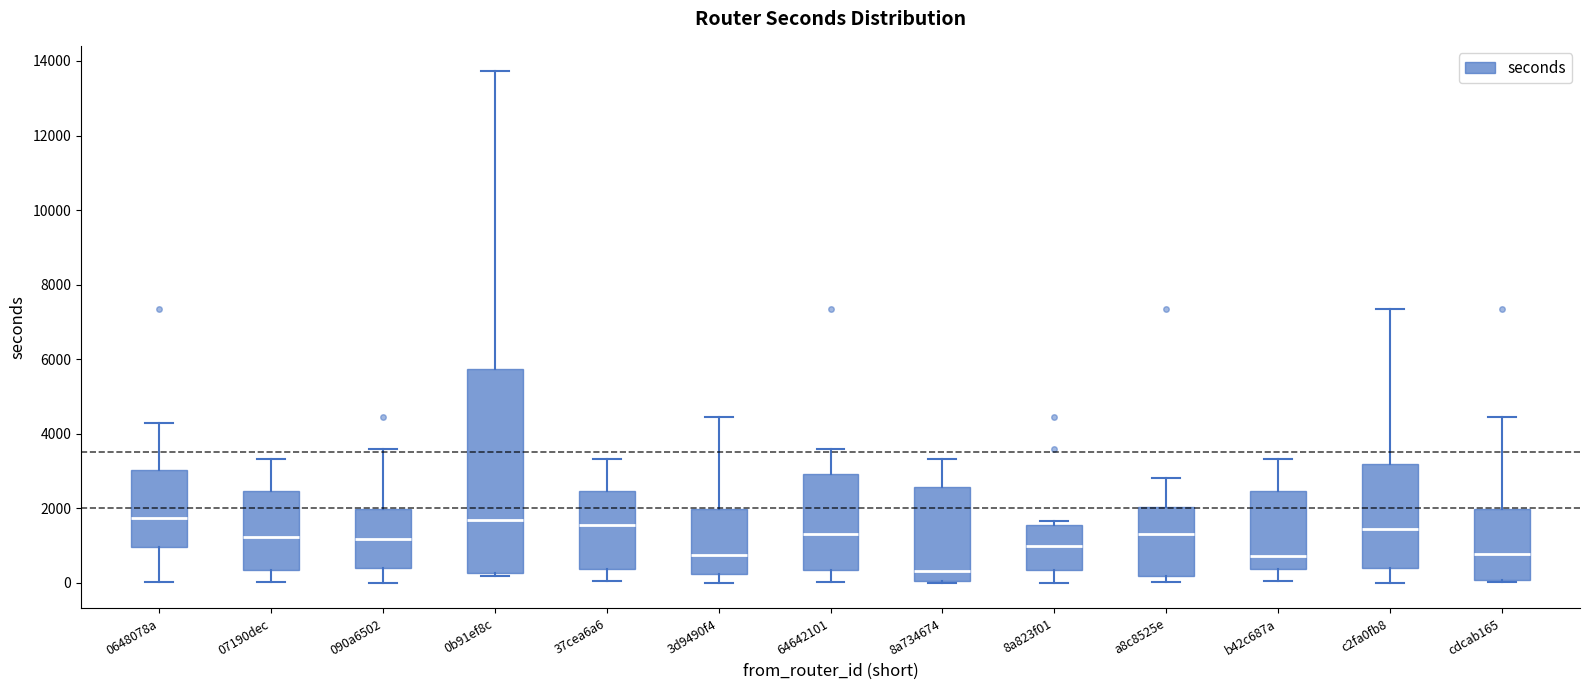

Reading left to right, transcribe this box plot: for each box, give where its median line is, the range the box spans, and where its two whiskers end, as read against the y-axis. The values are not printed on the chart, so give them approximately, as read against the axis.

0648078a: median 1800, box 1000 to 3000, whiskers 0 to 4200
07190dec: median 1200, box 400 to 2400, whiskers 0 to 3400
090a6502: median 1200, box 400 to 2000, whiskers 0 to 3600
0b91ef8c: median 1600, box 200 to 5800, whiskers 200 (just below the box's lower edge) to 13800
37cea6a6: median 1600, box 400 to 2400, whiskers 0 to 3400
3d9490f4: median 800, box 200 to 2000, whiskers 0 to 4400
64642101: median 1400, box 400 to 3000, whiskers 0 to 3600
8a734674: median 400, box 0 to 2600, whiskers 0 to 3400
8a823f01: median 1000, box 400 to 1600, whiskers 0 to 1600 (just above the box's upper edge)
a8c8525e: median 1400, box 200 to 2000, whiskers 0 to 2800
b42c687a: median 800, box 400 to 2400, whiskers 0 to 3400
c2fa0fb8: median 1400, box 400 to 3200, whiskers 0 to 7400
cdcab165: median 800, box 0 to 2000, whiskers 0 to 4400